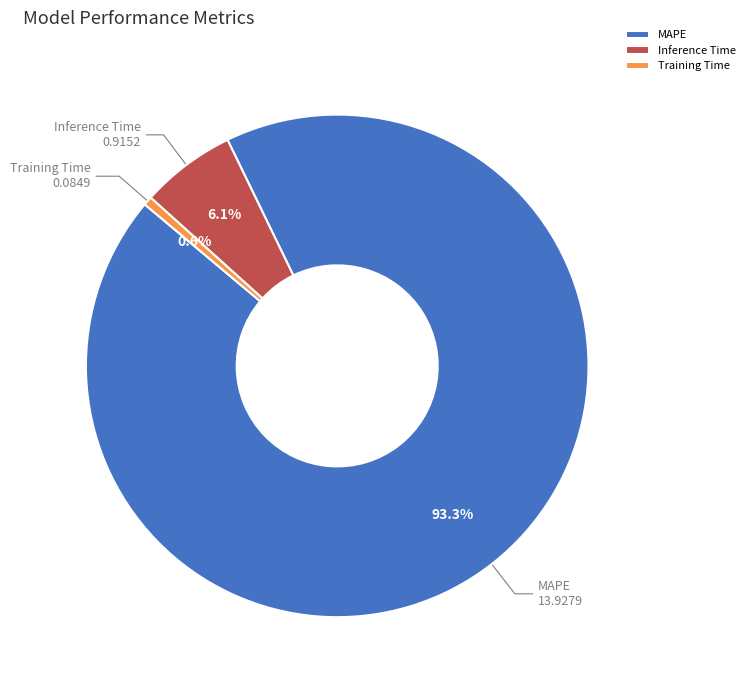

Rank the categories by value from highest to lowest.

MAPE, Inference Time, Training Time